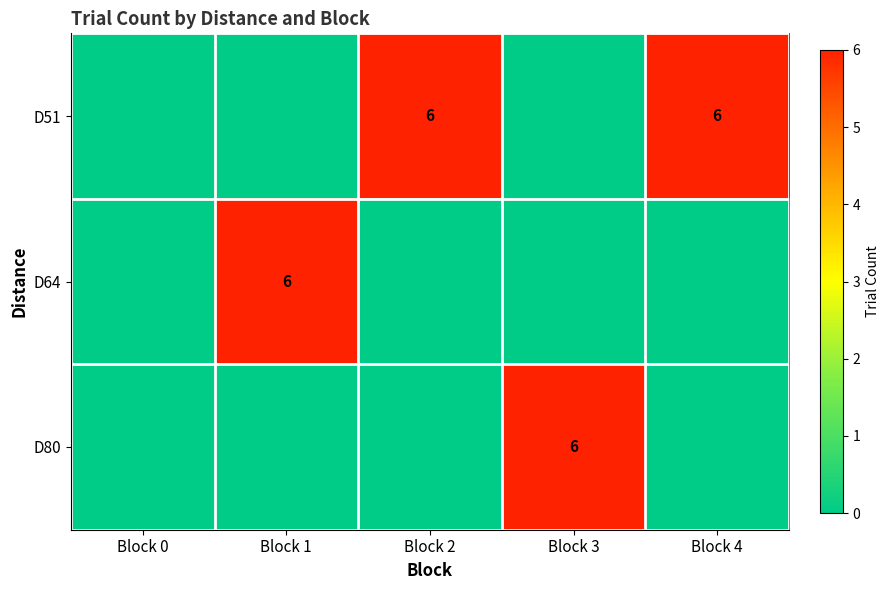

What is the total value across all series at Block 1?

6